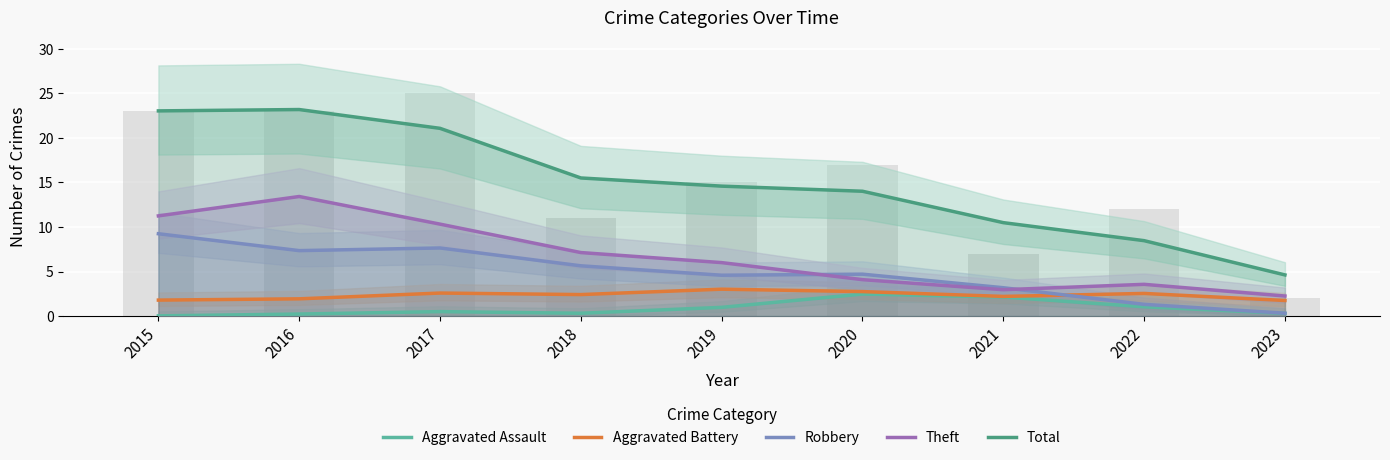

Count the number of data series in this chart.

5